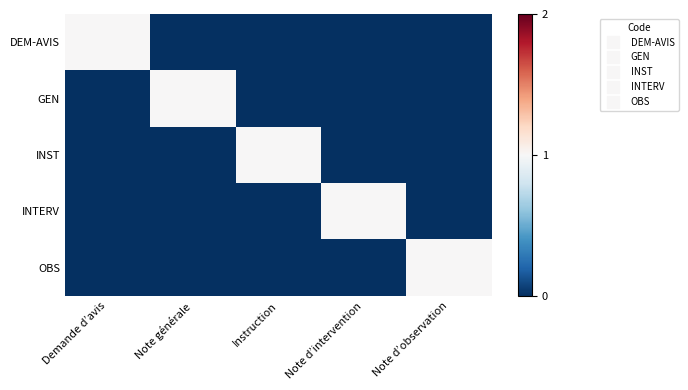

What is the greatest value displayed?

1